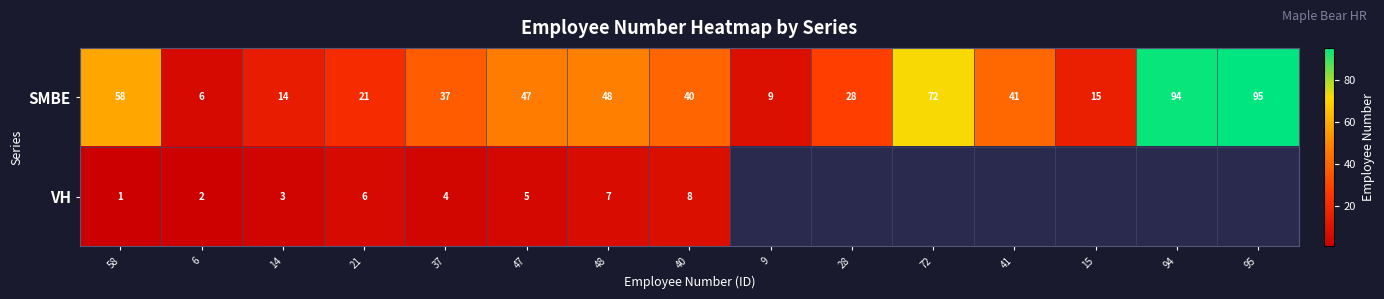

The VH series shows 2 at 37. True or false?

False